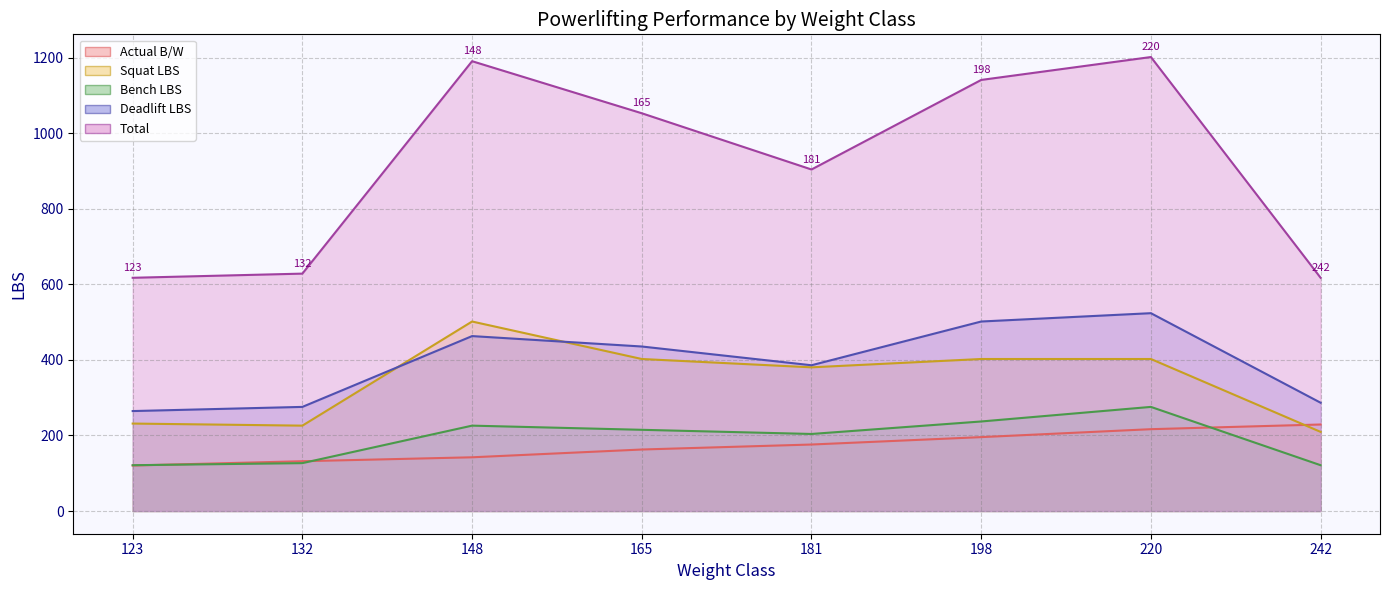

Does the chart display data point markers on the line(s)?

No